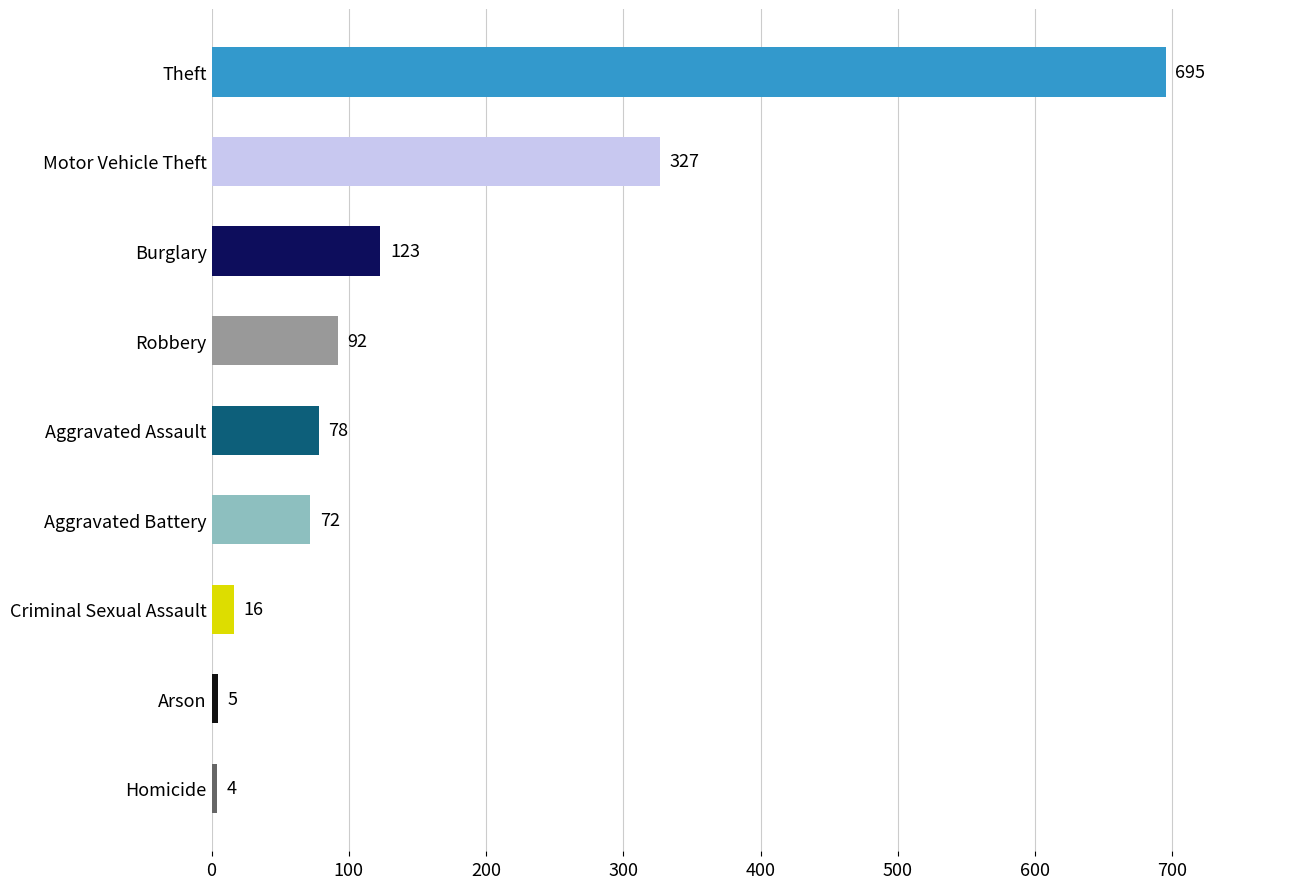

Rank the categories by value from highest to lowest.

Theft, Motor Vehicle Theft, Burglary, Robbery, Aggravated Assault, Aggravated Battery, Criminal Sexual Assault, Arson, Homicide